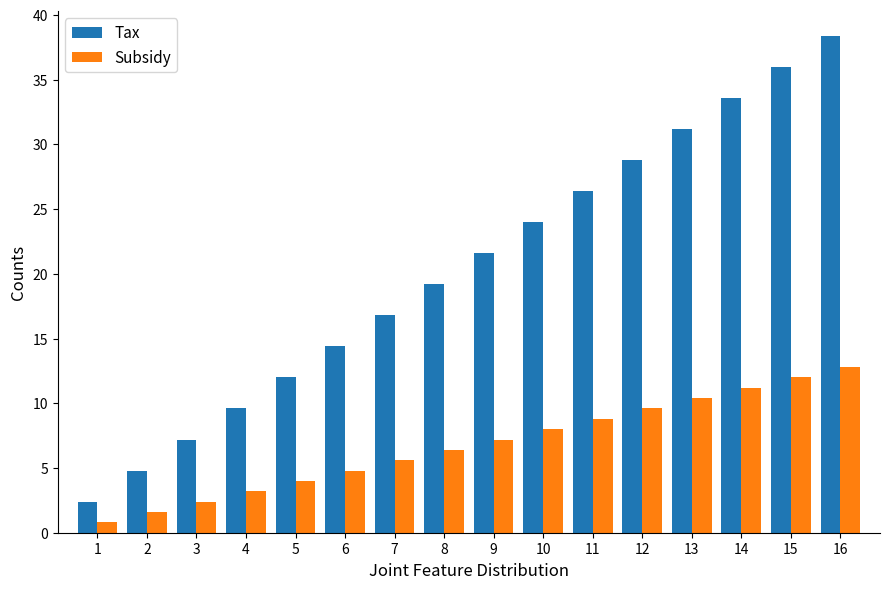

At 9, list the series in order from smallest to largest.

Subsidy, Tax